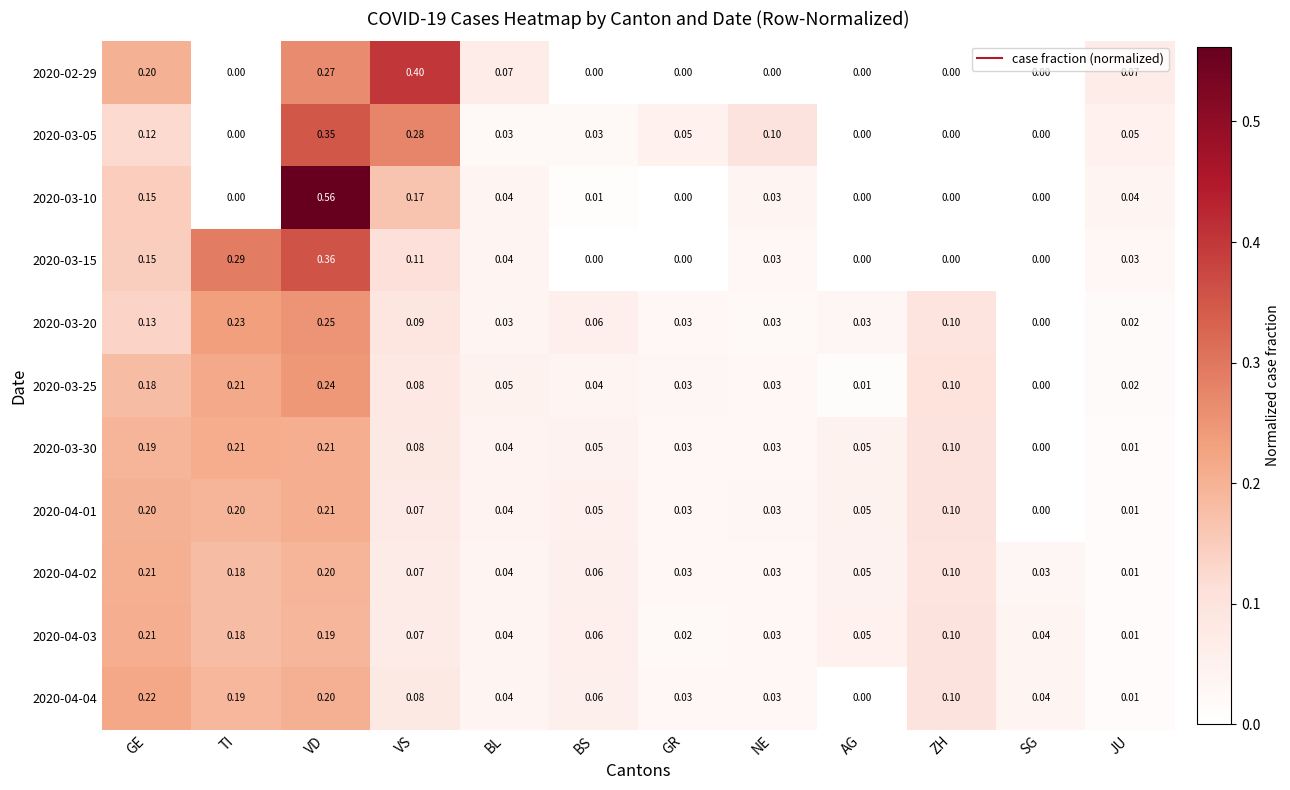

Which series has the widest spread of values?

2020-03-10